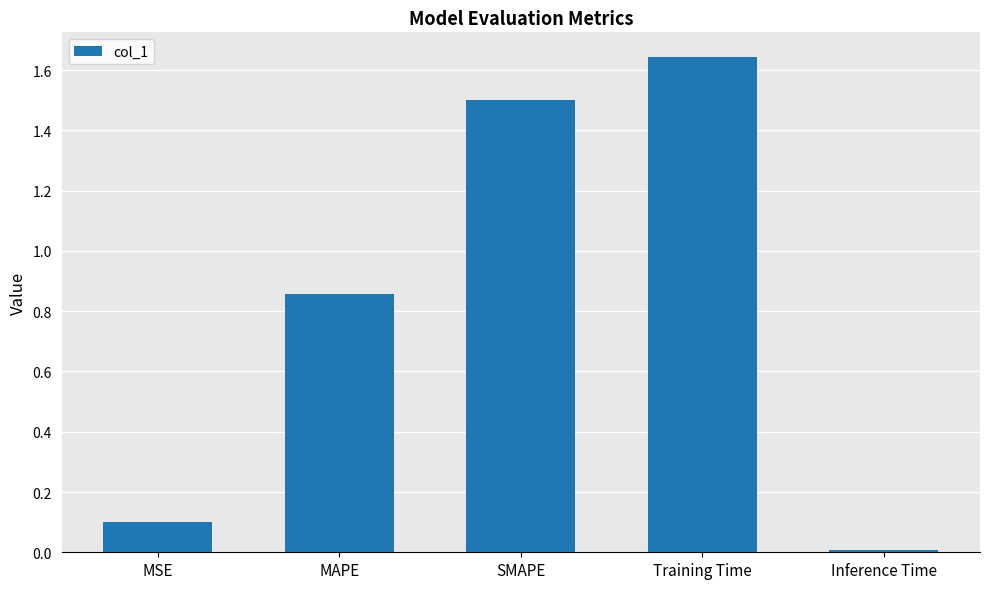

List the labels in order of value, largest first.

Training Time, SMAPE, MAPE, MSE, Inference Time